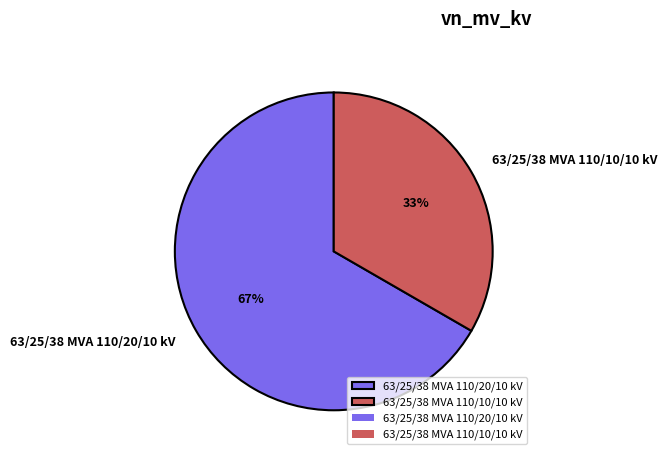

Does 63/25/38 MVA 110/10/10 kV represent more than half of the total?

No